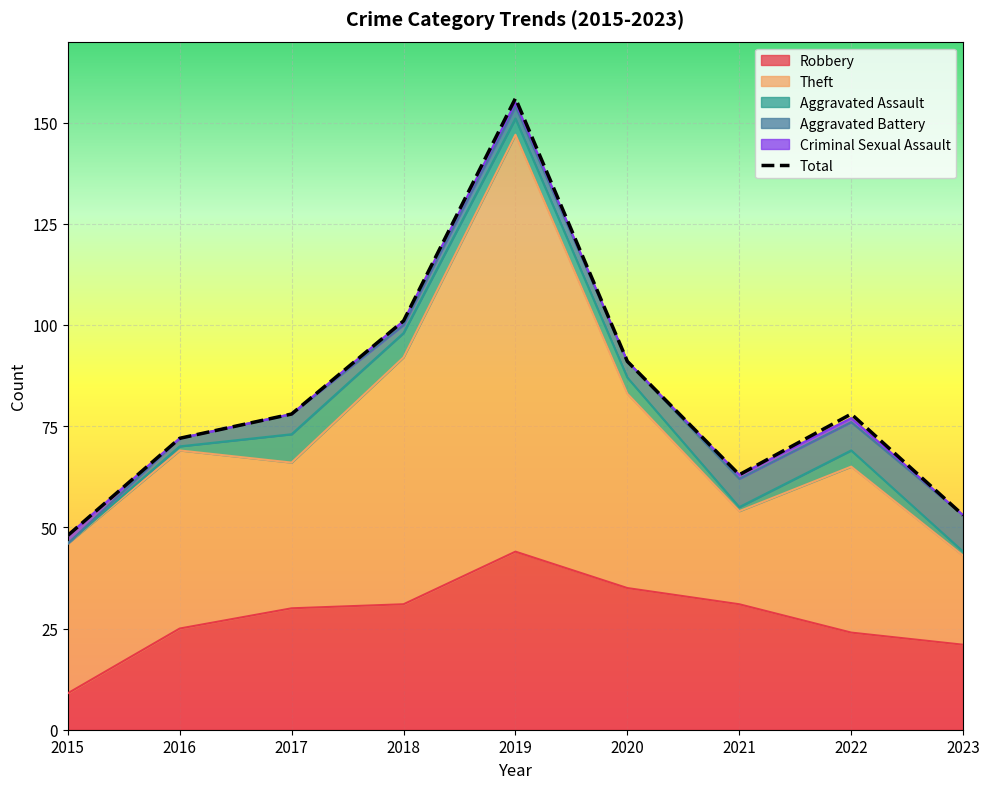

The Robbery series shows 21 at 2018. True or false?

False